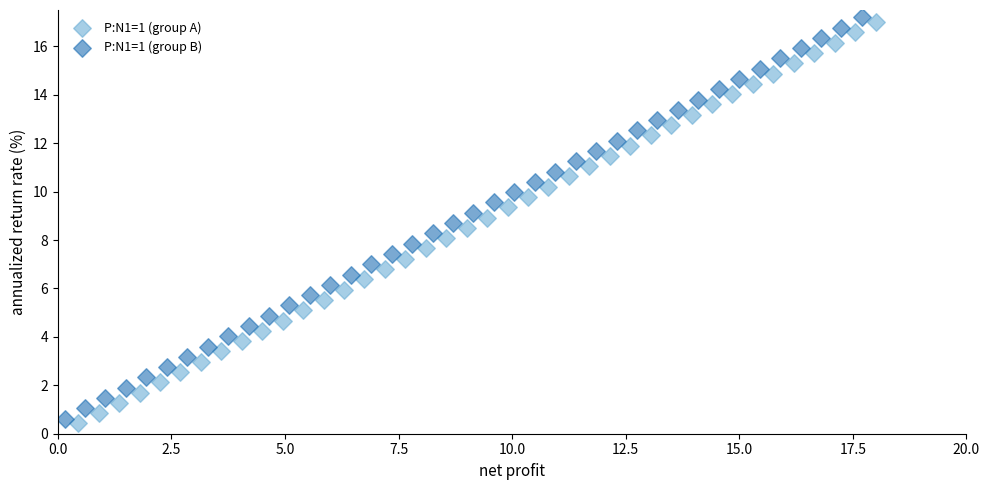

Which series contains the highest Y value?

P:N1=1 (group B)